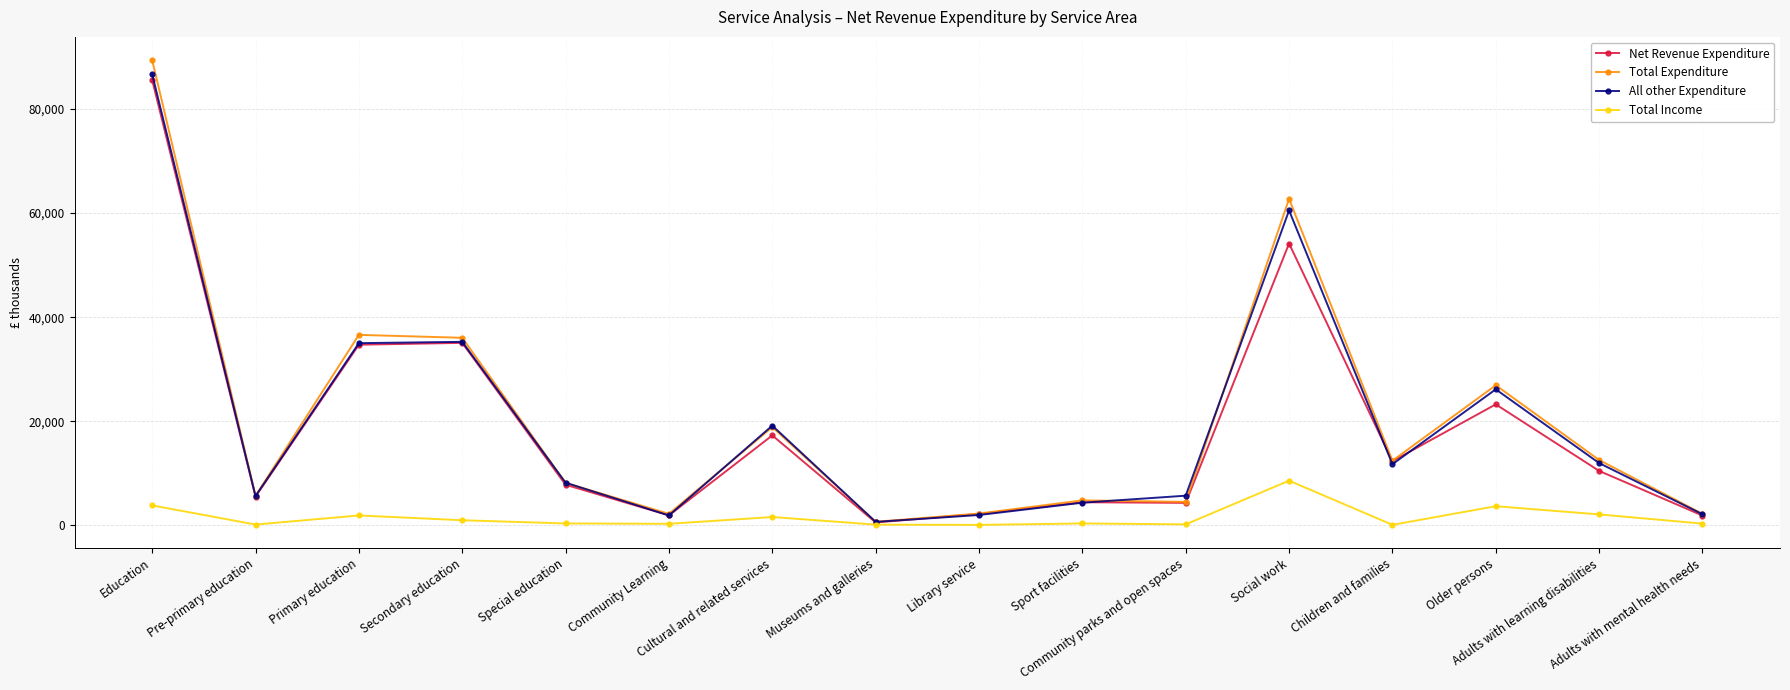

True or false: Total Expenditure has a value of 43085 at Education.

False